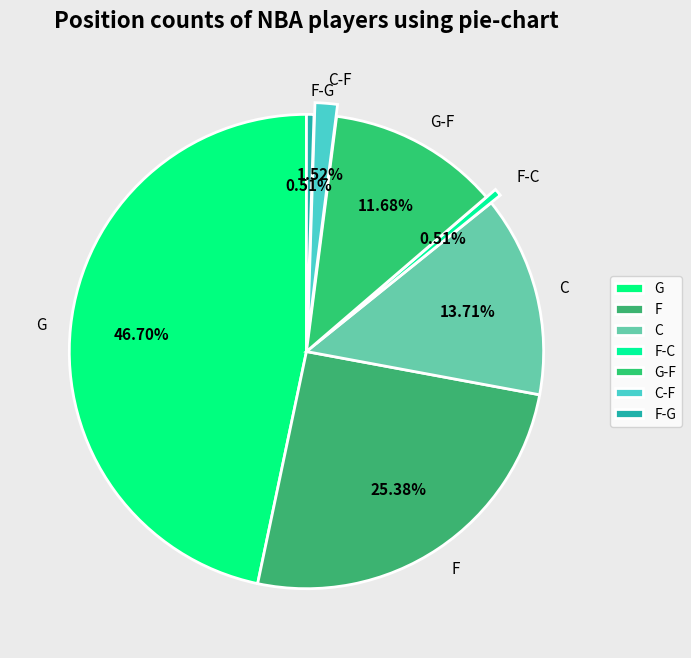

What is the ratio of the value at G-F to the value at C?

0.9